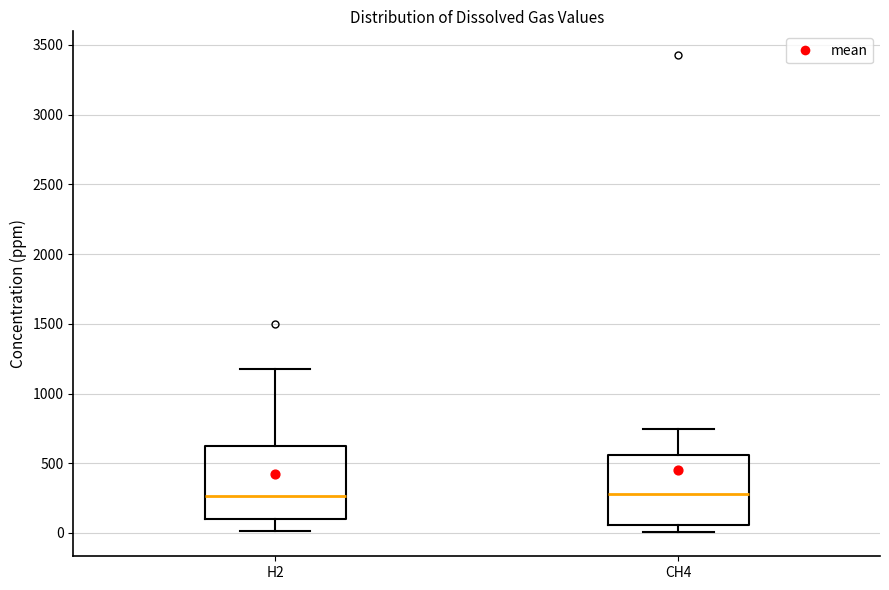

Where does the median line of the box for CH4 sit on the y-axis? The values are not printed on the chart, so give them approximately, as read against the axis.

300